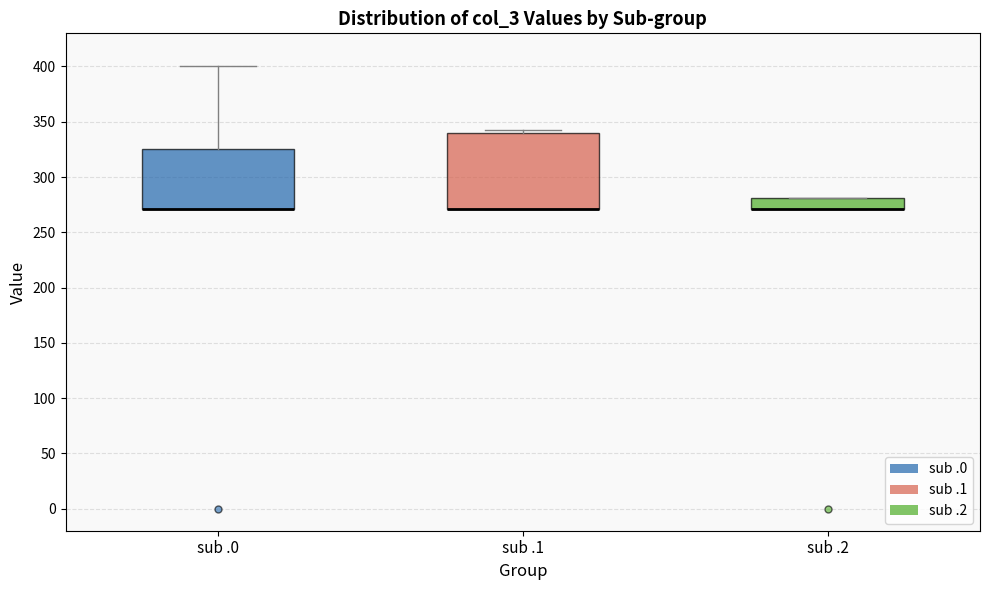

Reading left to right, transcribe this box plot: for each box, give where its median line is, the range the box spans, and where its two whiskers end, as read against the y-axis. The values are not printed on the chart, so give them approximately, as read against the axis.

sub .0: median 270 (drawn on the box's lower edge), box 270 to 325, whiskers 270 to 400
sub .1: median 270 (drawn on the box's lower edge), box 270 to 340, whiskers 270 to 345
sub .2: median 270 (drawn on the box's lower edge), box 270 to 280, whiskers 270 to 280